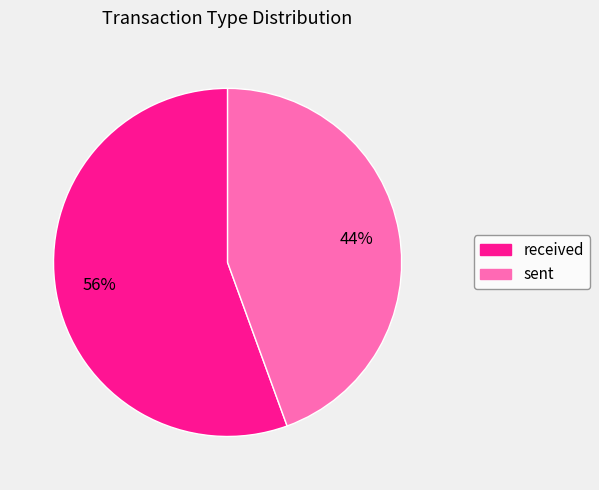

Rank the categories by value from highest to lowest.

received, sent